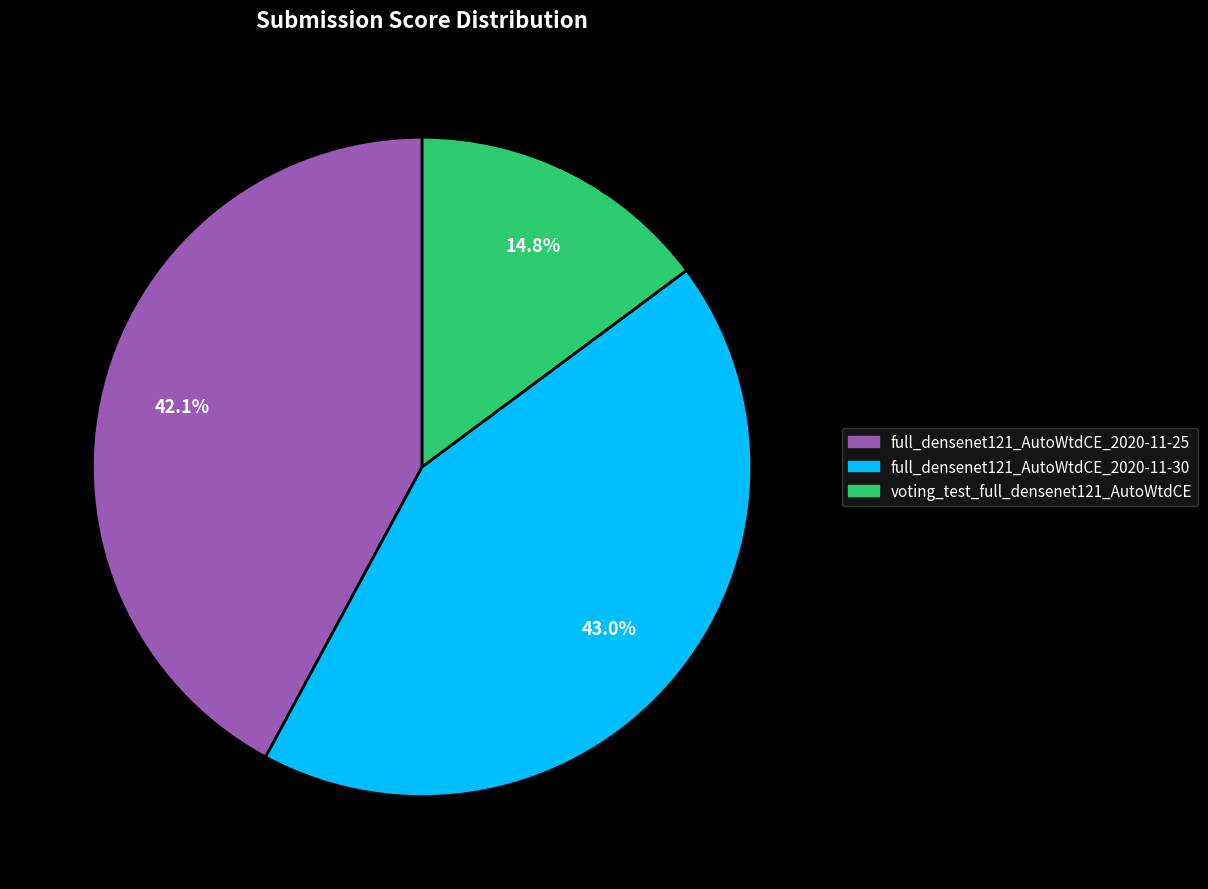

Which has a higher value, voting_test_full_densenet121_AutoWtdCE or full_densenet121_AutoWtdCE_2020-11-25?

full_densenet121_AutoWtdCE_2020-11-25